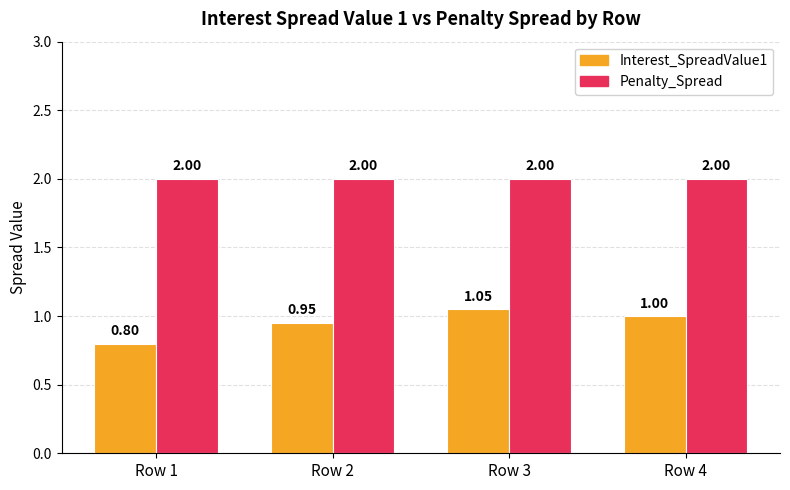

Rank the categories by Interest_SpreadValue1 value from highest to lowest.

Row 3, Row 4, Row 2, Row 1